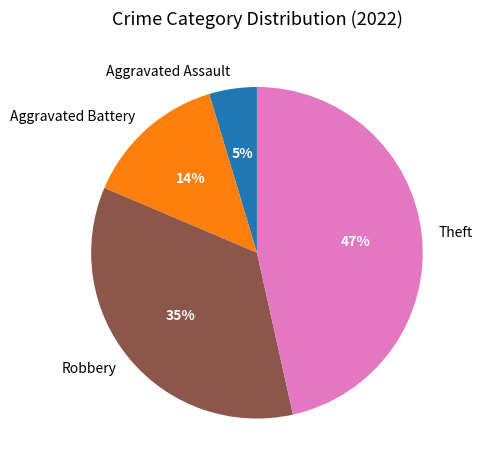

True or false: Theft accounts for 47% of the total.

True